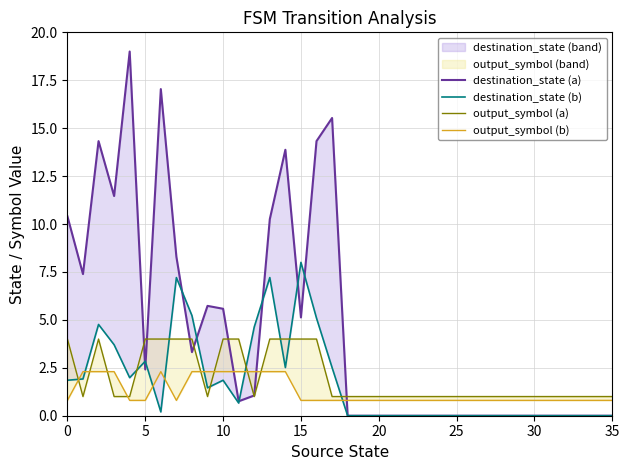

How many times do output_symbol (b) and output_symbol (a) cross each other?

8